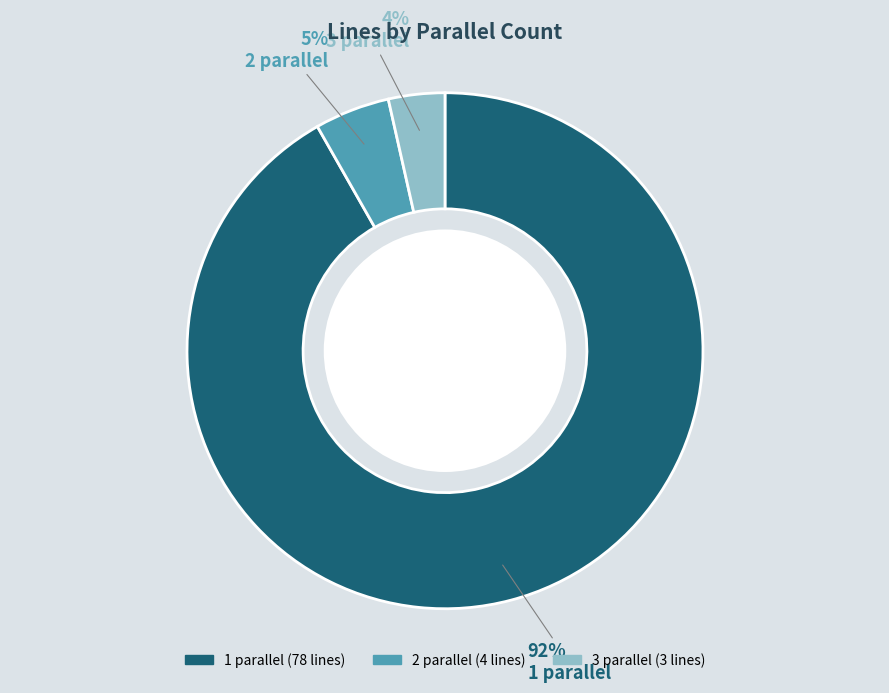

Is 1 the majority of the pie?

Yes